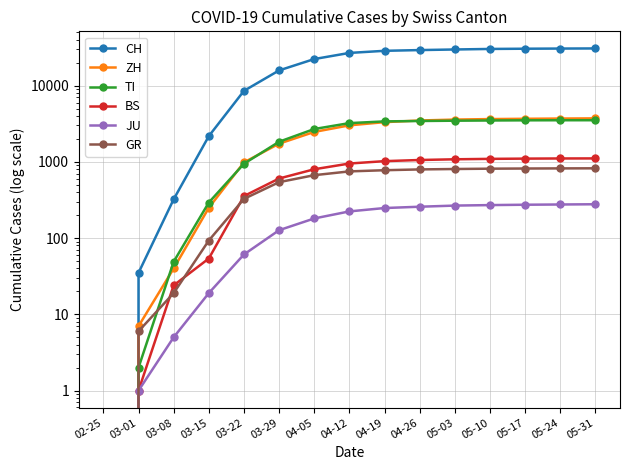

How many values in BS are above zero?

14